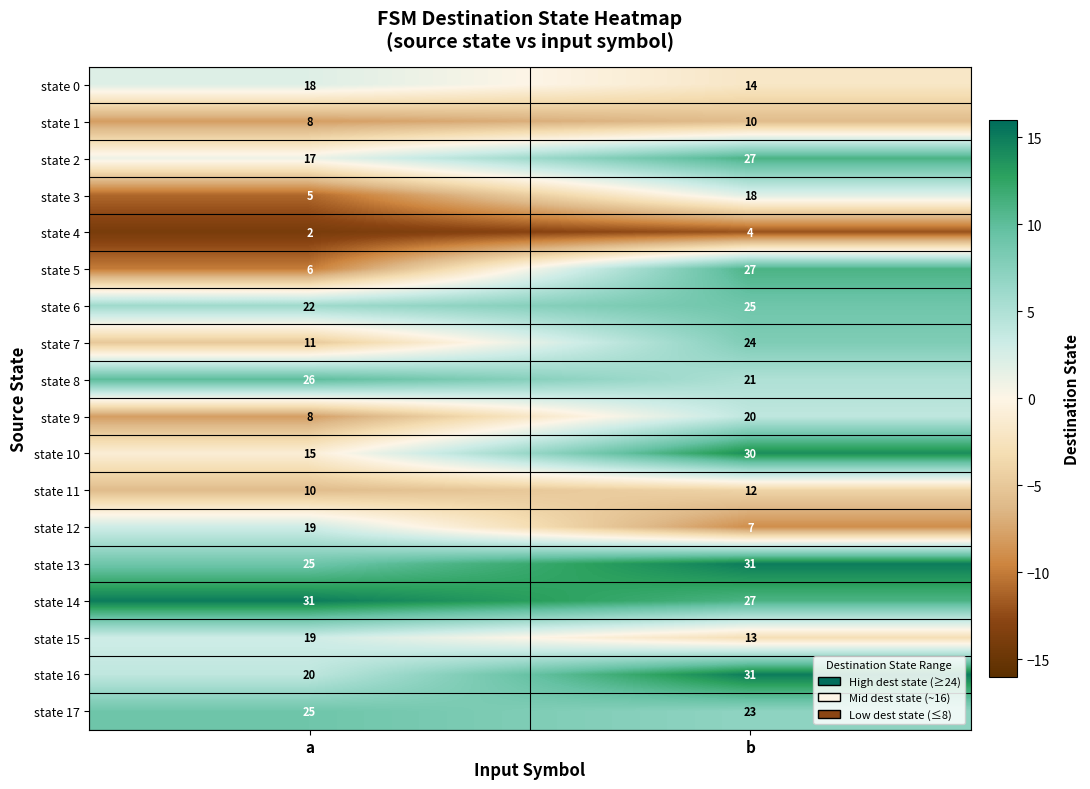

What is the difference between the state 6 values at b and a?

3